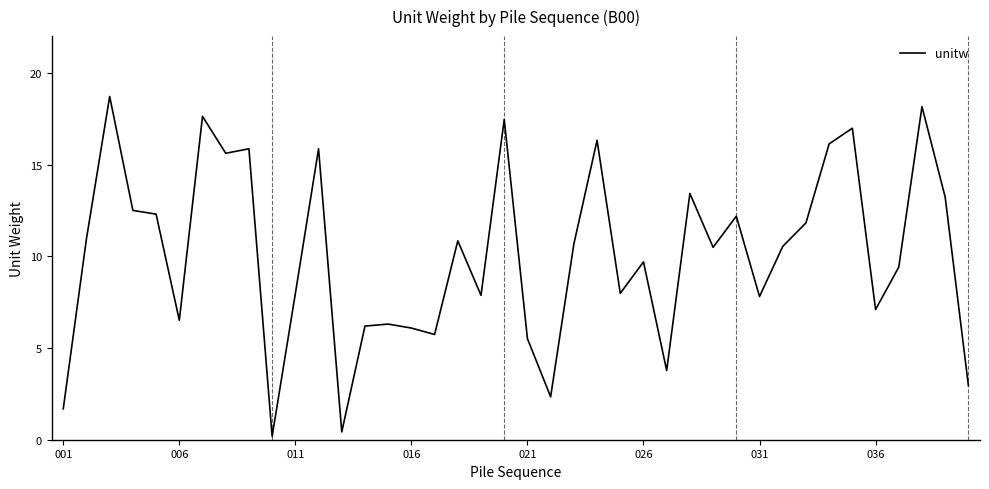

What is the average value?

10.1